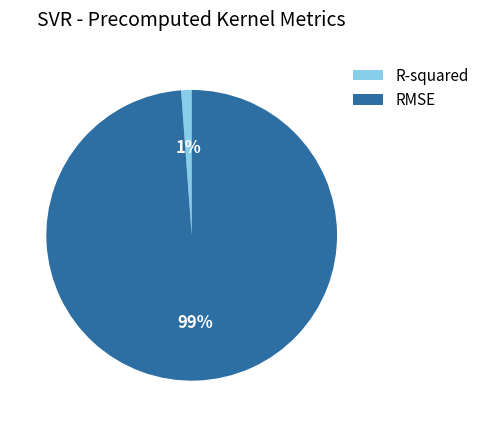

Do R-squared and RMSE together represent more than half of the pie?

Yes